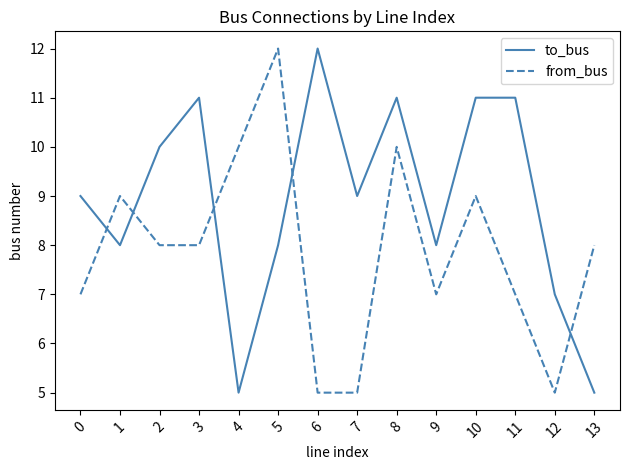

What is the difference between the maximum and minimum values in the from_bus series?

7